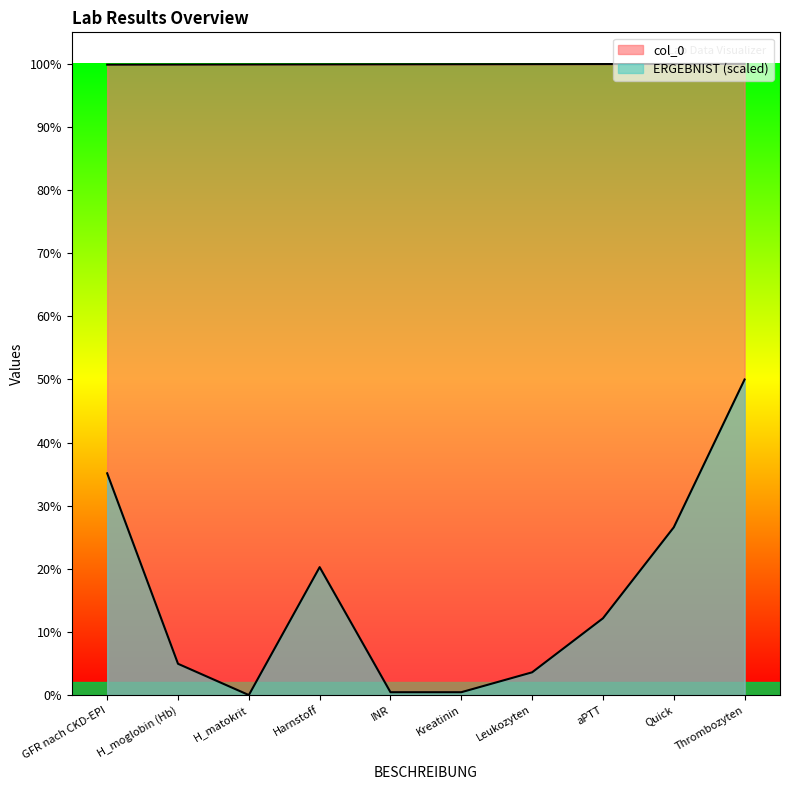

What is the difference between the maximum and minimum values in the ERGEBNIST series?

3766.0